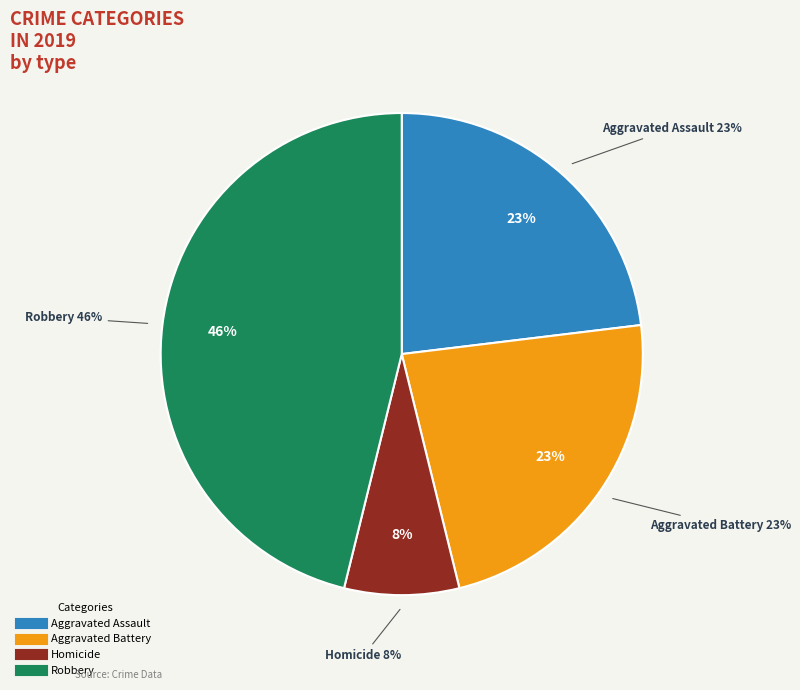

What is the largest slice in the pie chart?

Robbery